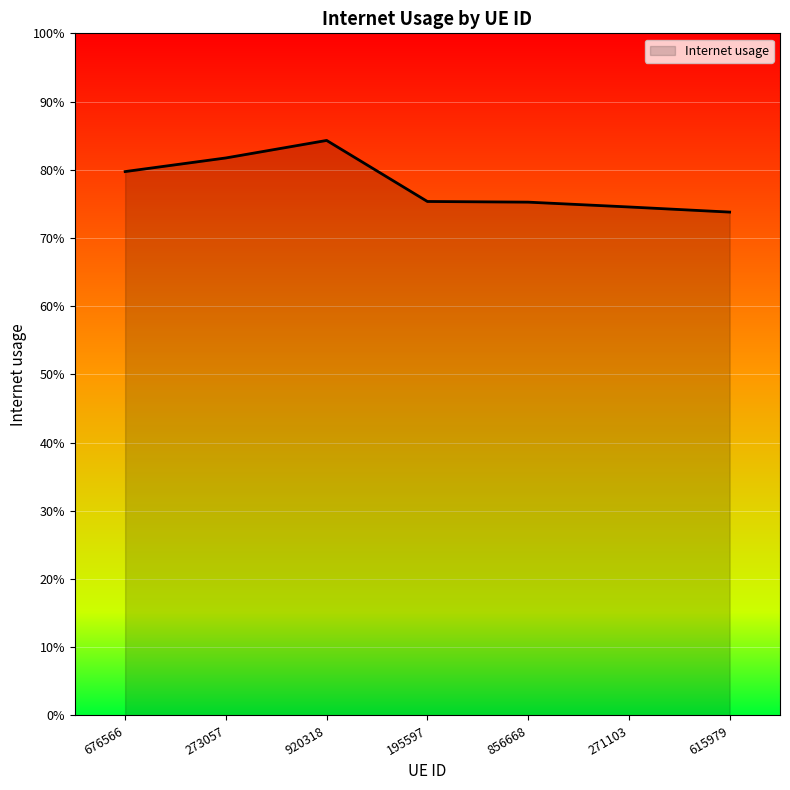

Does the chart have visible grid lines?

Yes